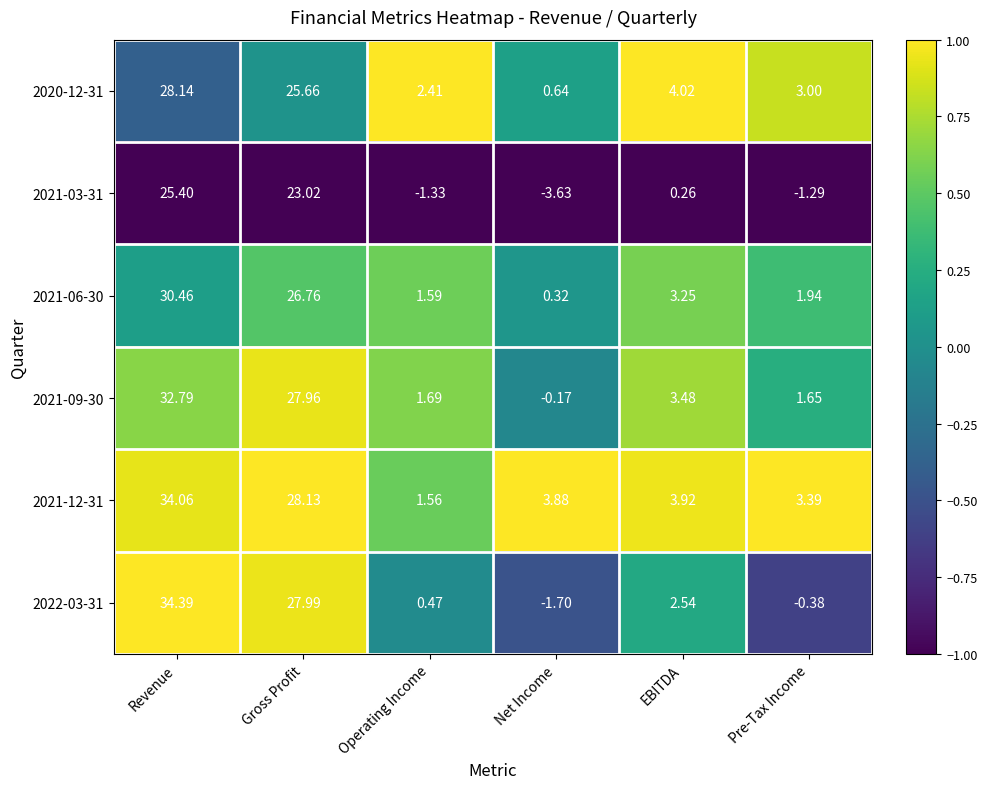

Where is 2021-06-30 nearest to the value 15?

EBITDA